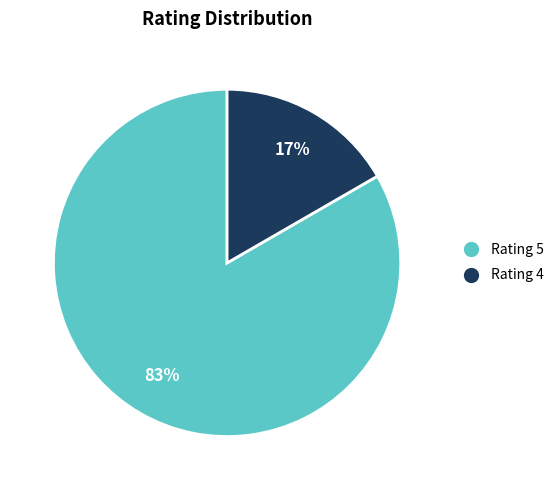

To the nearest percent, what is the average slice percentage?

50%